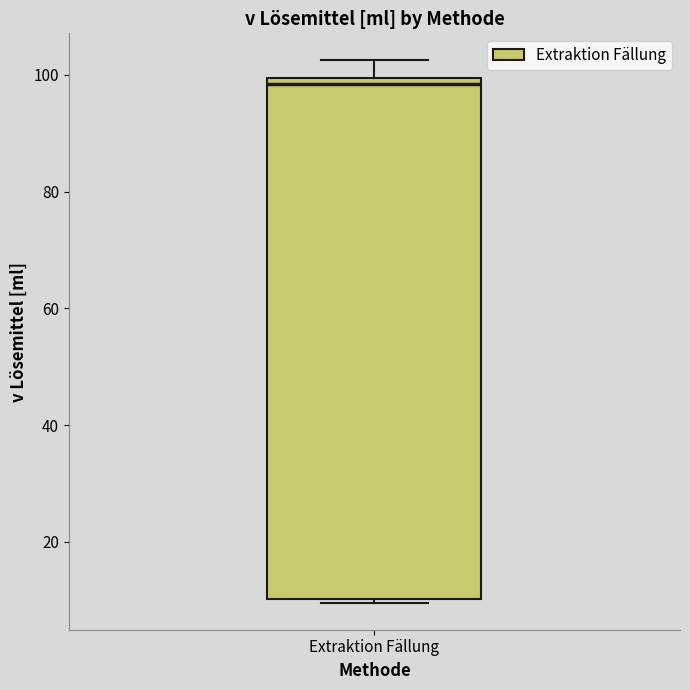

Read this box plot against the y-axis: the position of the median line, the range covered by the box, and the ends of both whiskers. The values are not printed on the chart, so give them approximately, as read against the axis.

median 98, box 10 to 100, whiskers 10 to 102